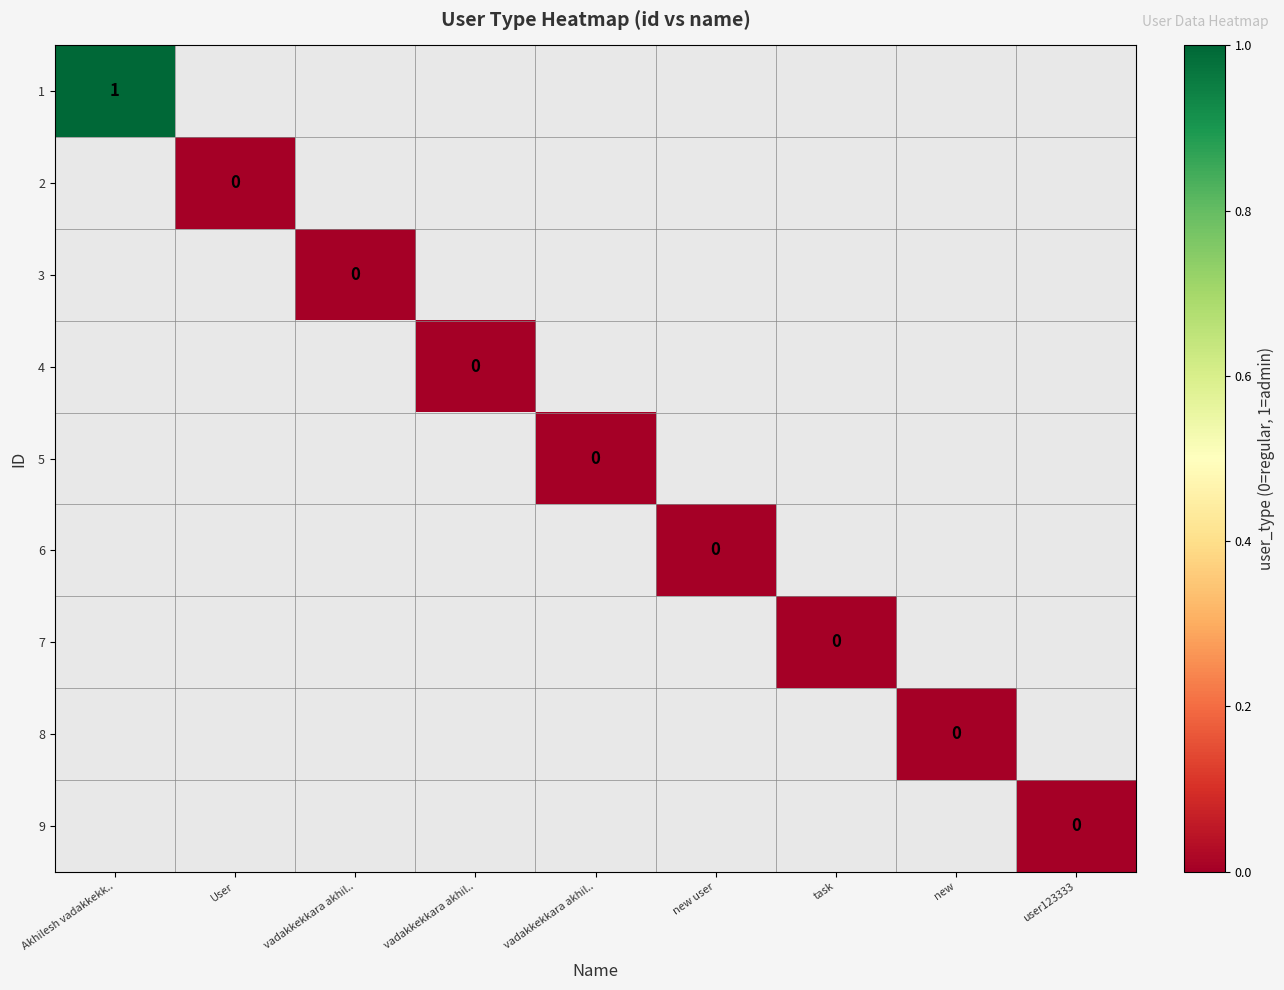

Is the value of 2 at new greater than the value of 5 at new user?

No